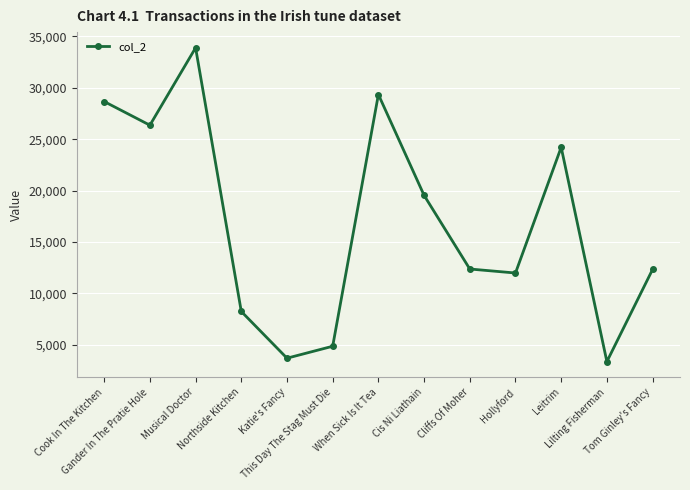

Between Gander In The Pratie Hole and This Day The Stag Must Die, which is larger?

Gander In The Pratie Hole